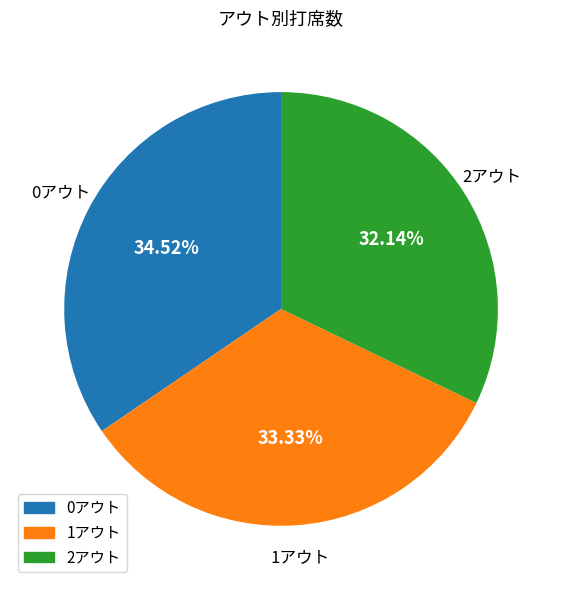

Which category has the smallest portion of the pie?

2アウト